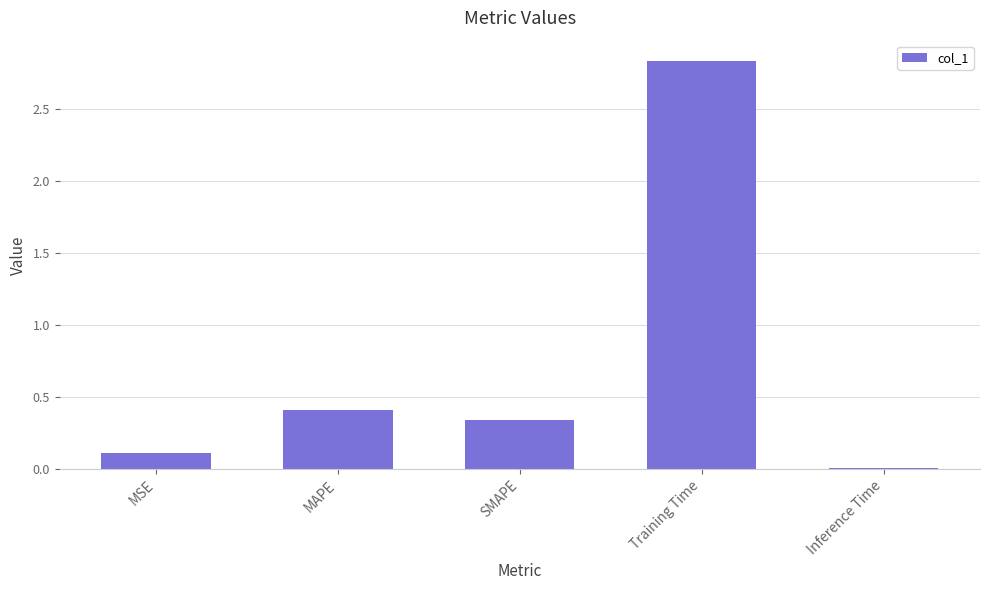

Which has a higher value, Inference Time or SMAPE?

SMAPE